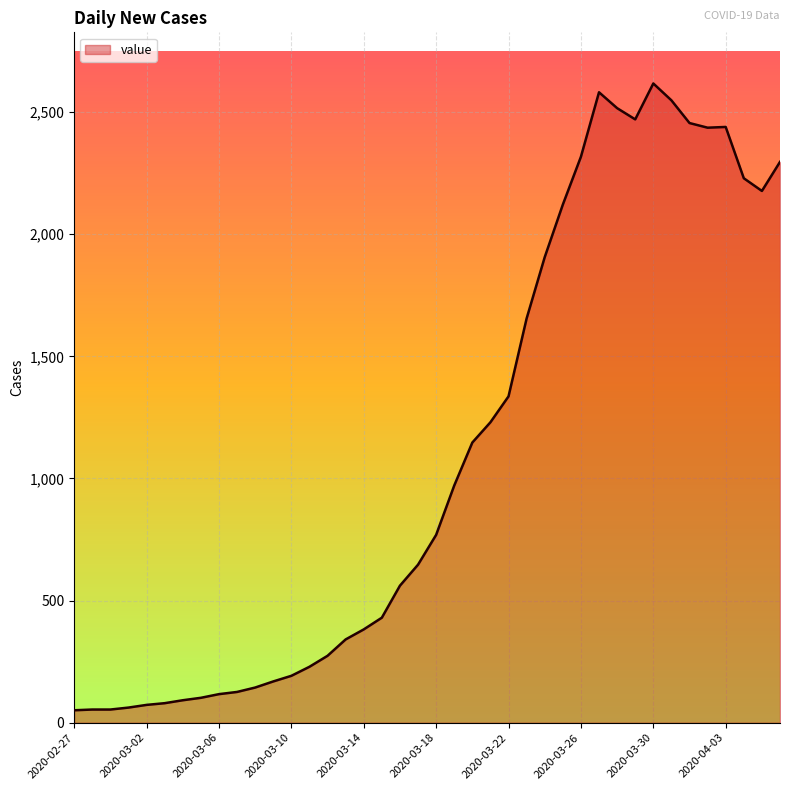

What is the maximum value shown in the chart?

2617